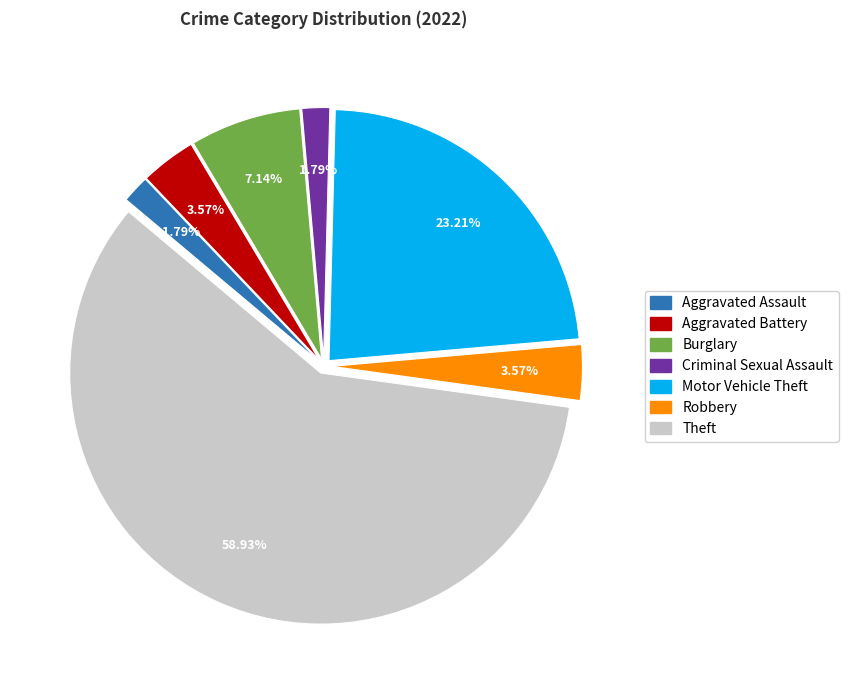

Between Criminal Sexual Assault and Burglary, which is larger?

Burglary